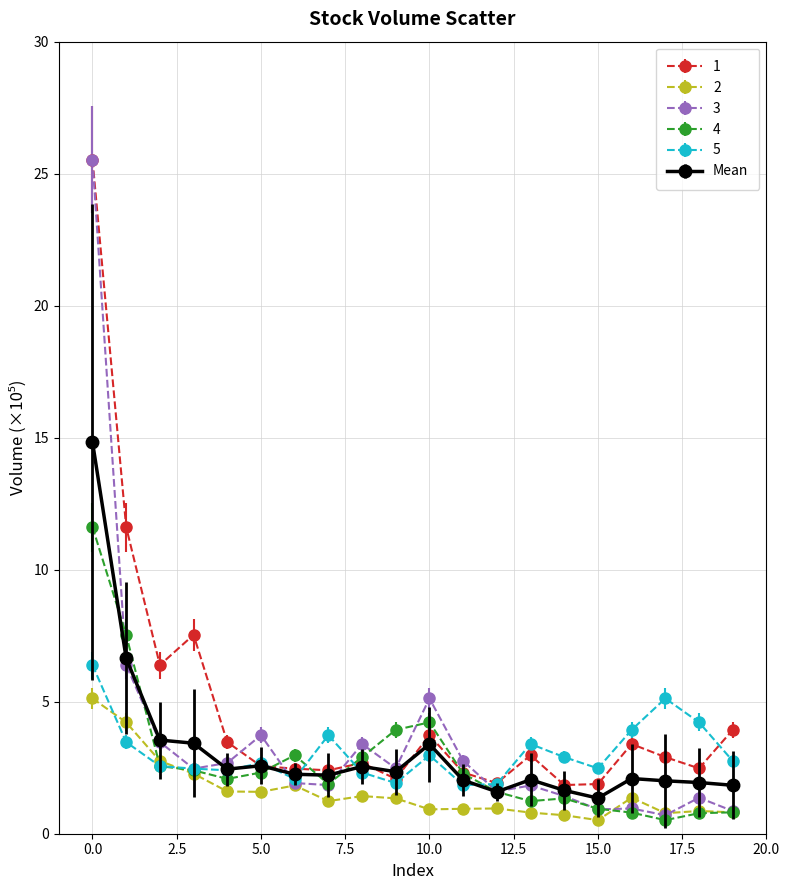

Which series has the widest spread of values?

3